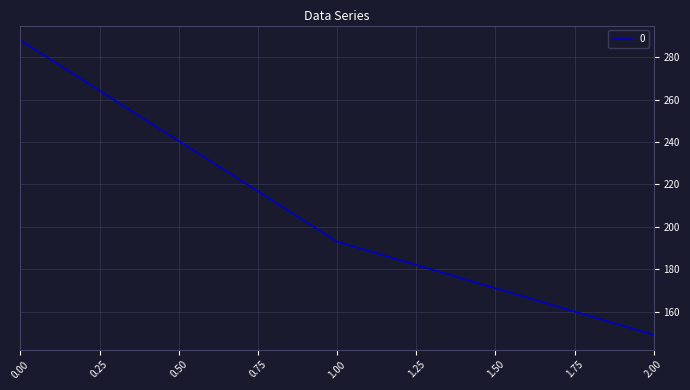

Rank the categories by value from highest to lowest.

0.00, 1.00, 2.00